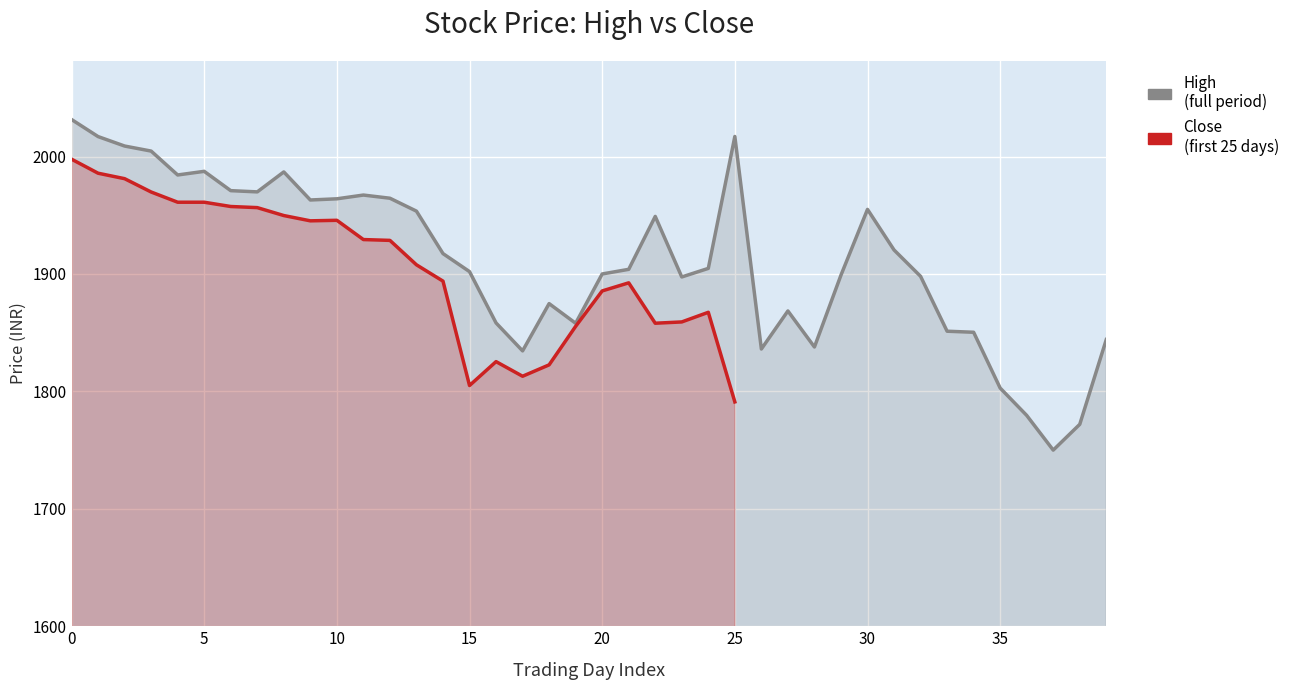

Reading right to left, transcribe all the data shown in this chart.

1844.2	1771.9	1750.0	1779.6	1802.8	1850.3	1851.2	1898.0	1920.4	1955.0	1899.0	1837.8	1868.5	1836.1	2017.1	1904.8	1897.4	1949.0	1903.9	1900.0	1858.0	1874.8	1834.5	1858.3	1902.0	1917.3	1953.5	1964.5	1967.2	1964.0	1963.0	1986.9	1969.9	1970.9	1987.4	1984.3	2004.7	2008.9	2017.0	2031.6